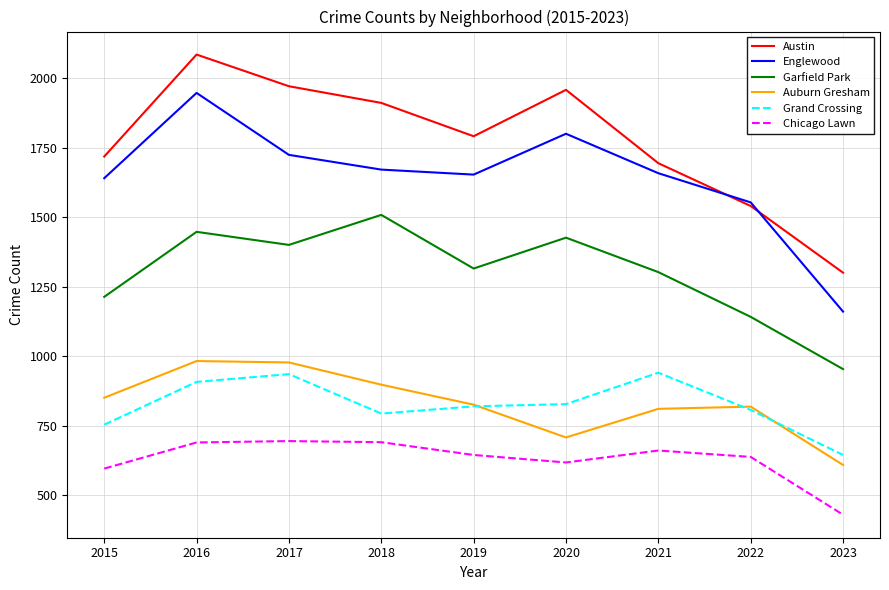

Is the value of Englewood at 2023 greater than the value of Garfield Park at 2016?

No